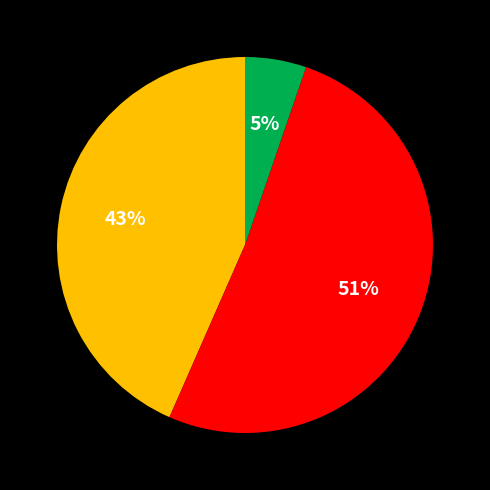

Count the number of slices in the pie.

3